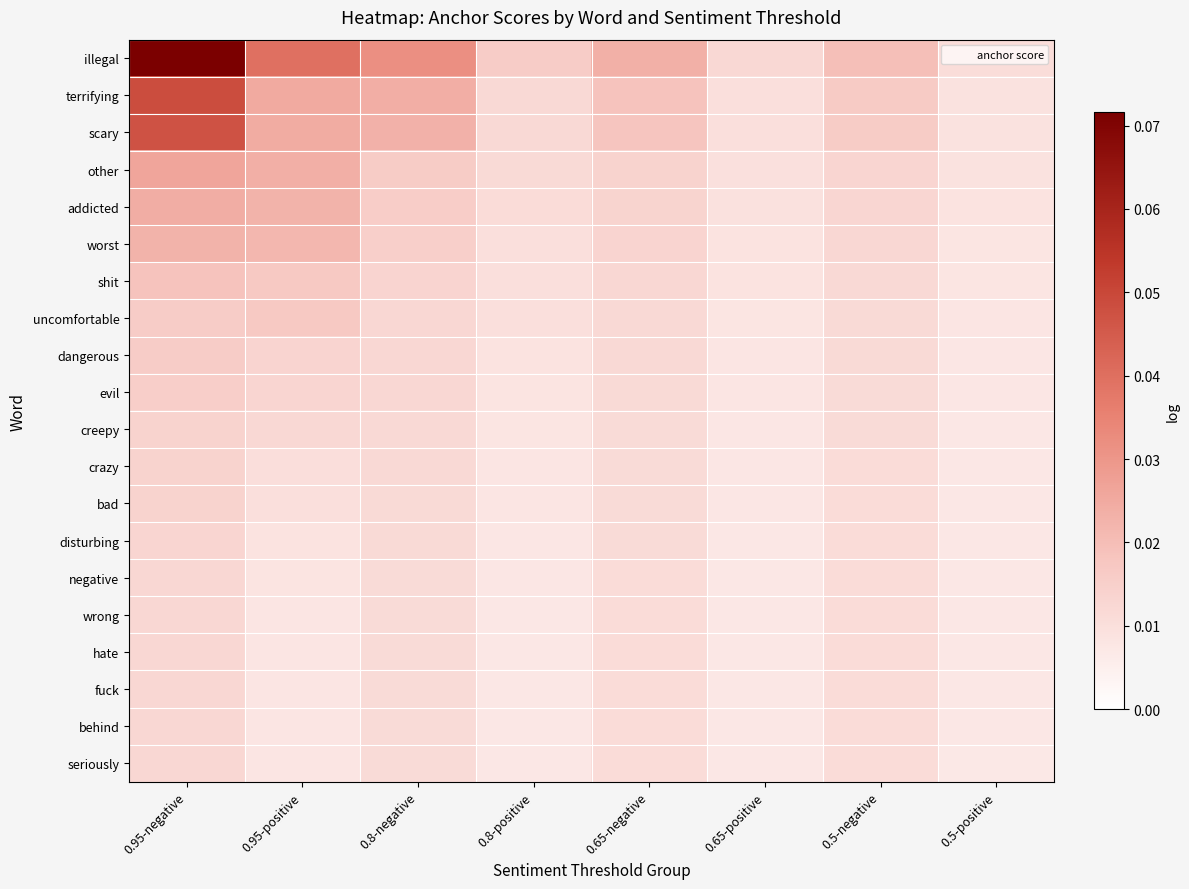

What is the total value across all series at 0.95-negative?

0.4